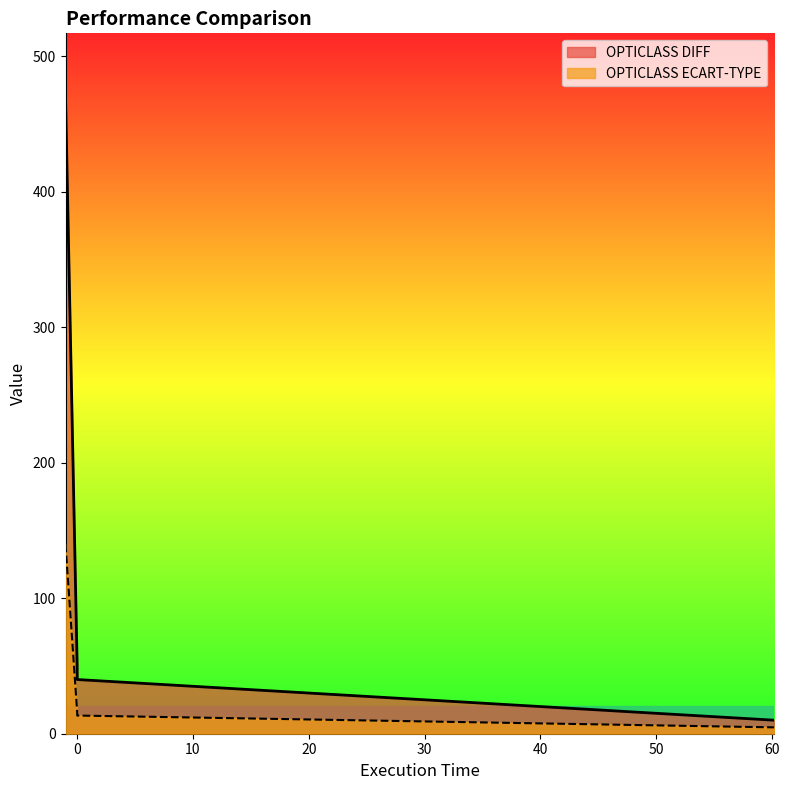

How many data points in OPTICLASS ECART-TYPE are above 50?

1